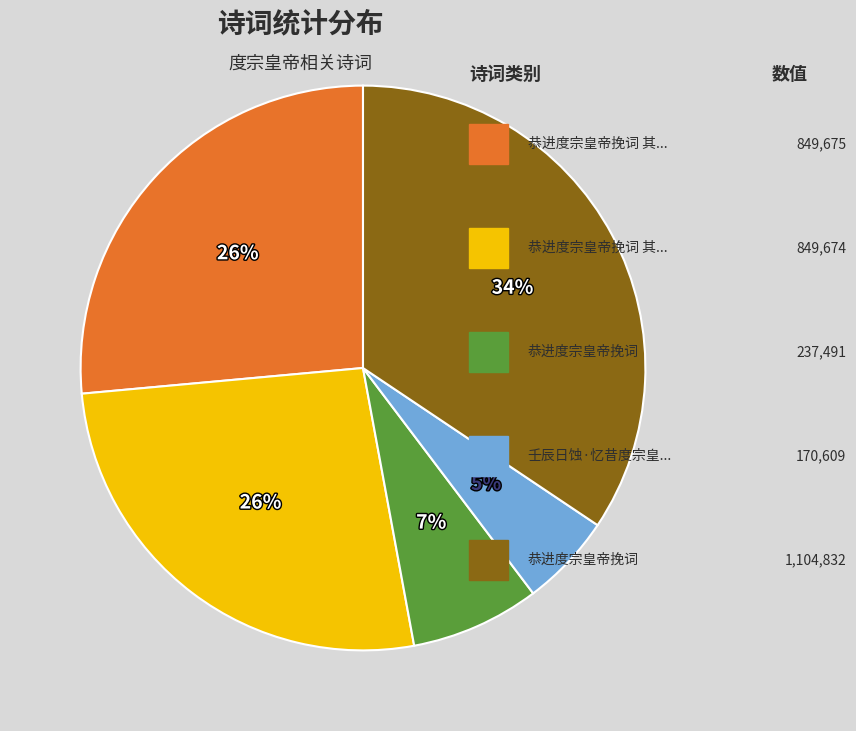

How many slices are in this pie chart?

5